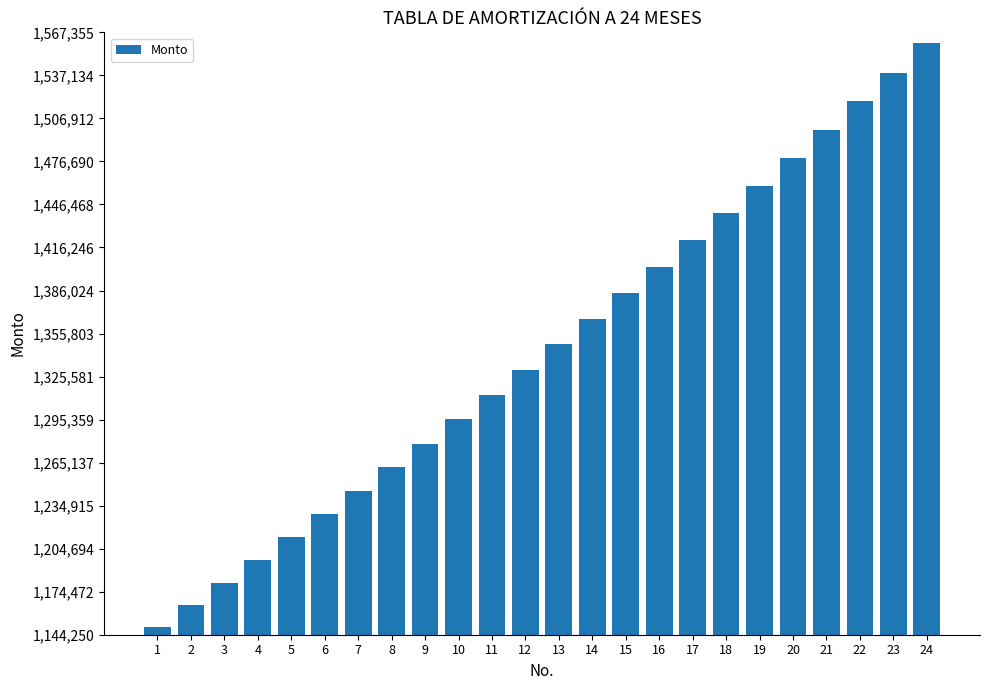

Where is the data nearest to the value 1354778?

13